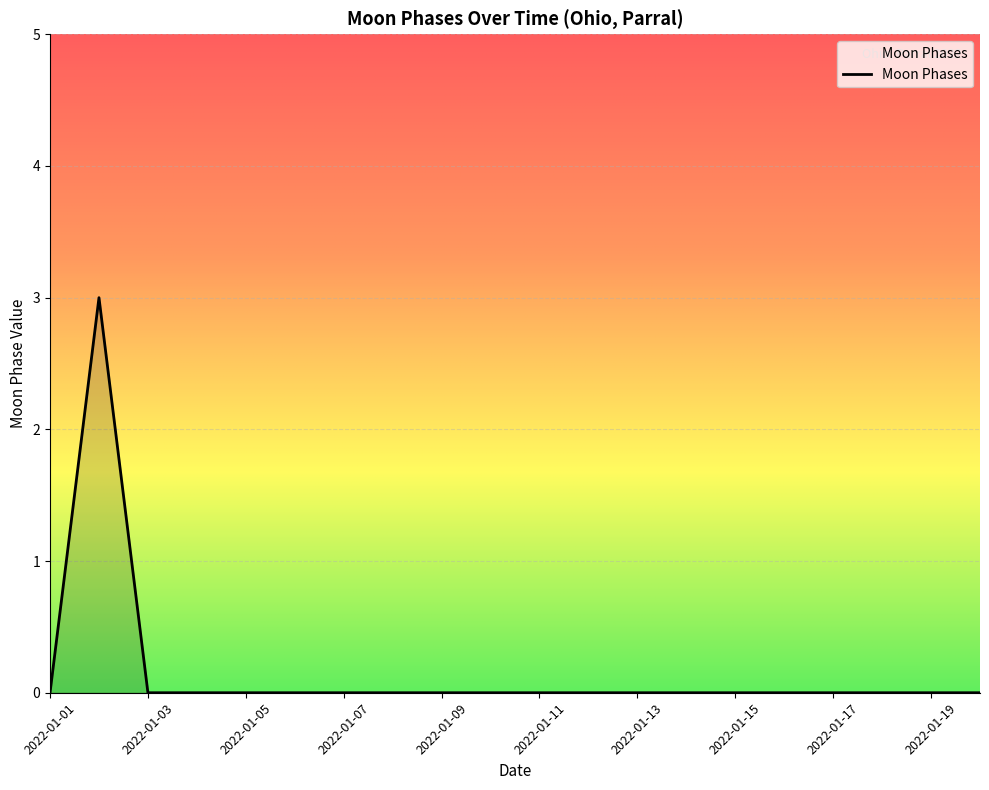

What is the greatest value displayed?

3